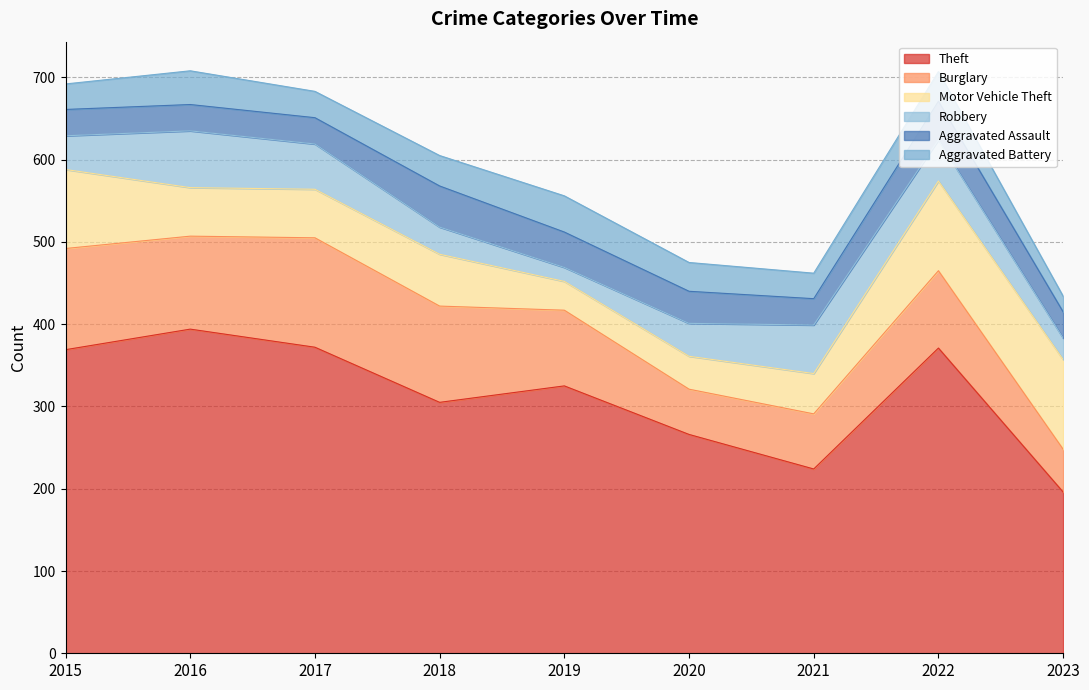

At how many categories does at least one series exceed 173?

9